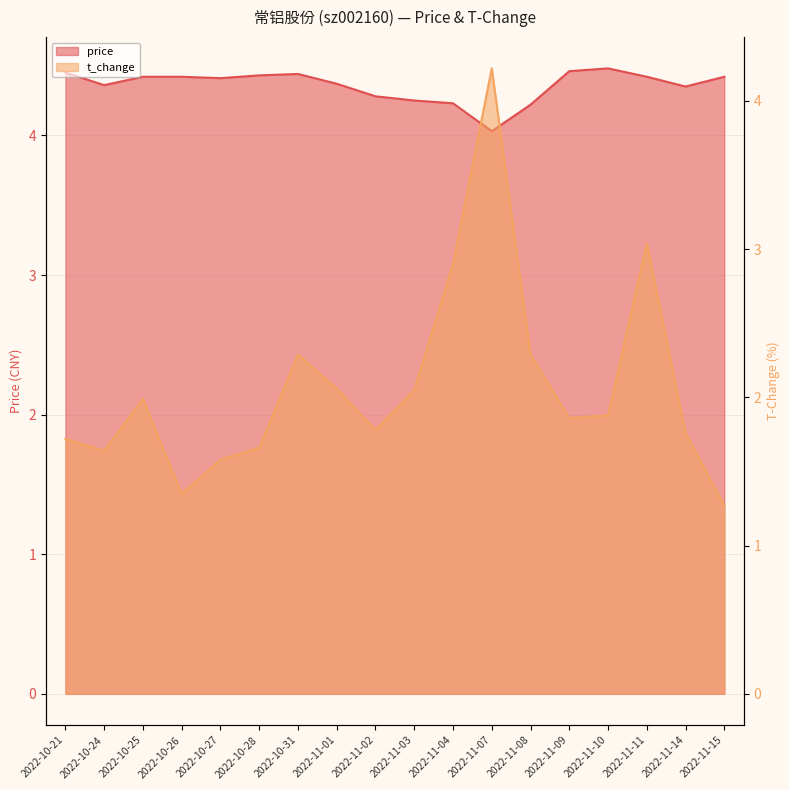

Where is the first local maximum for price?

2022-10-31